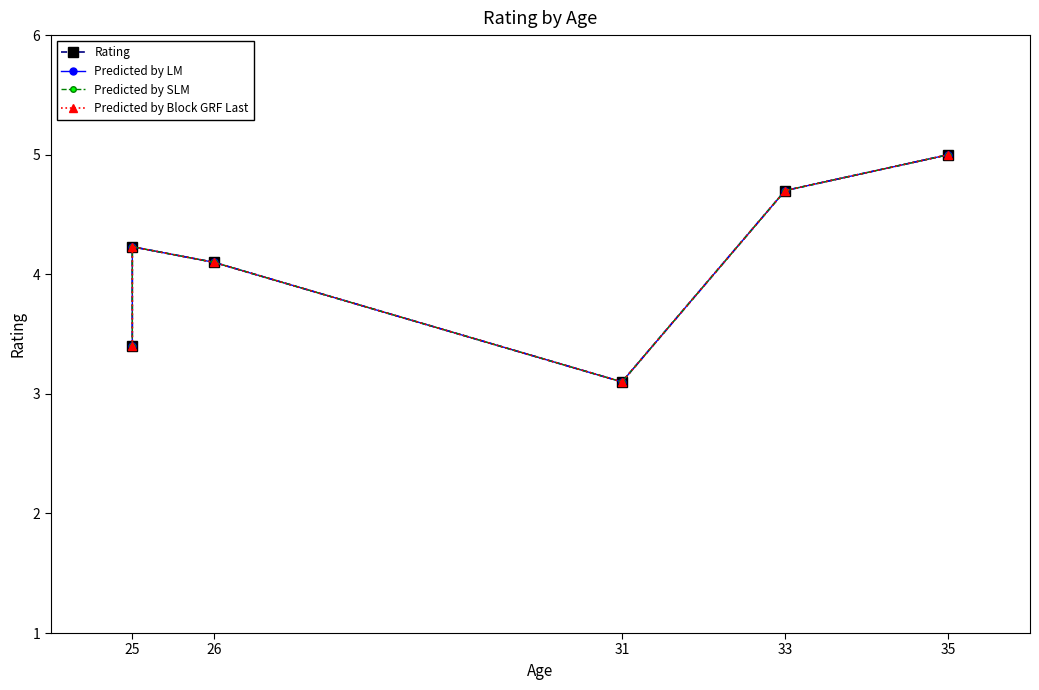

Reading left to right, transcribe all the data shown in this chart.

Rating: 3.4	4.2	4.1	3.1	4.7	5.0
Predicted by LM: 3.4	4.2	4.1	3.1	4.7	5.0
Predicted by SLM: 3.4	4.2	4.1	3.1	4.7	5.0
Predicted by Block GRF Last: 3.4	4.2	4.1	3.1	4.7	5.0